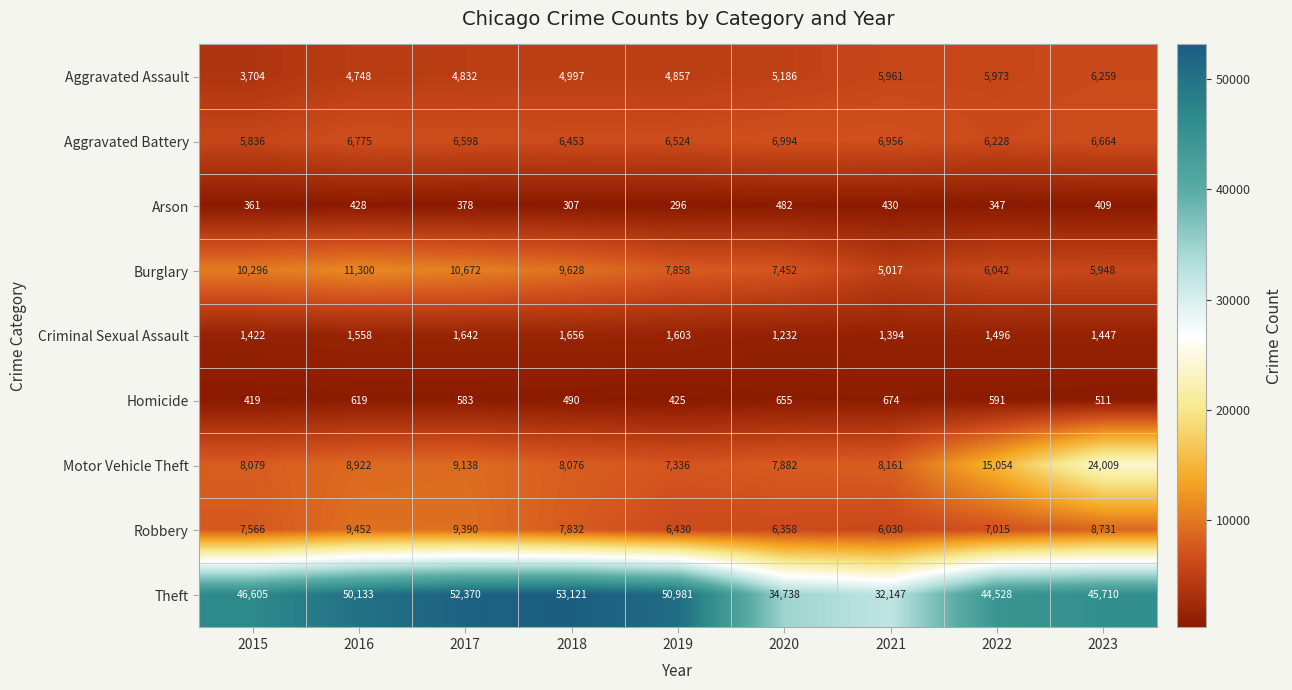

What value does the Homicide series have at 2015, to the nearest 10?

420